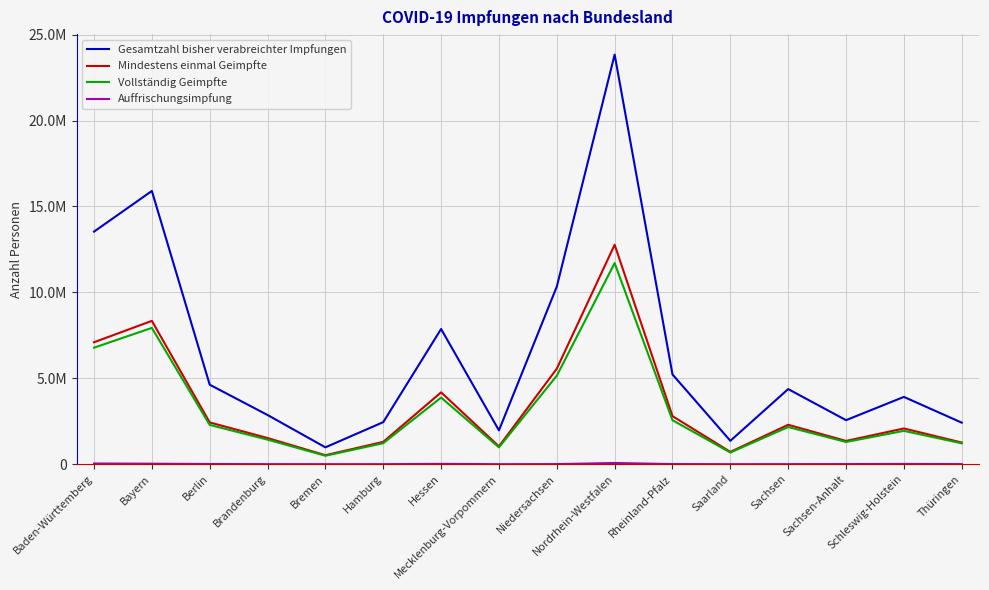

At which category does the chart reach its peak across all series?

Nordrhein-Westfalen